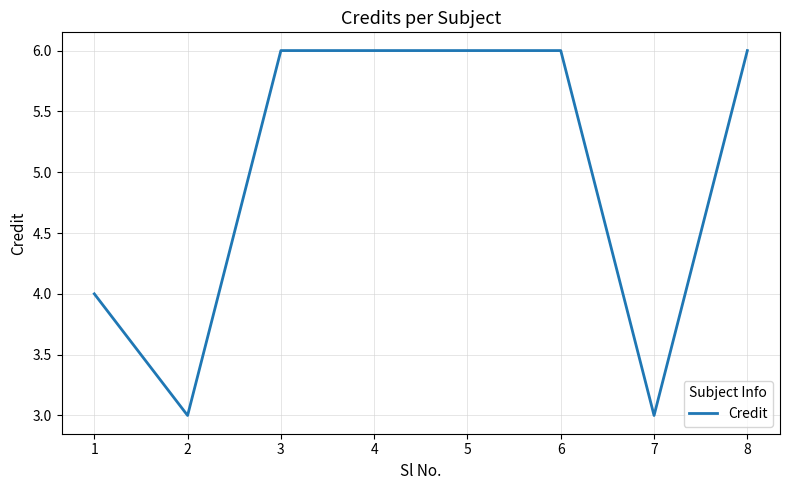

Where is the data nearest to the value 4?

1